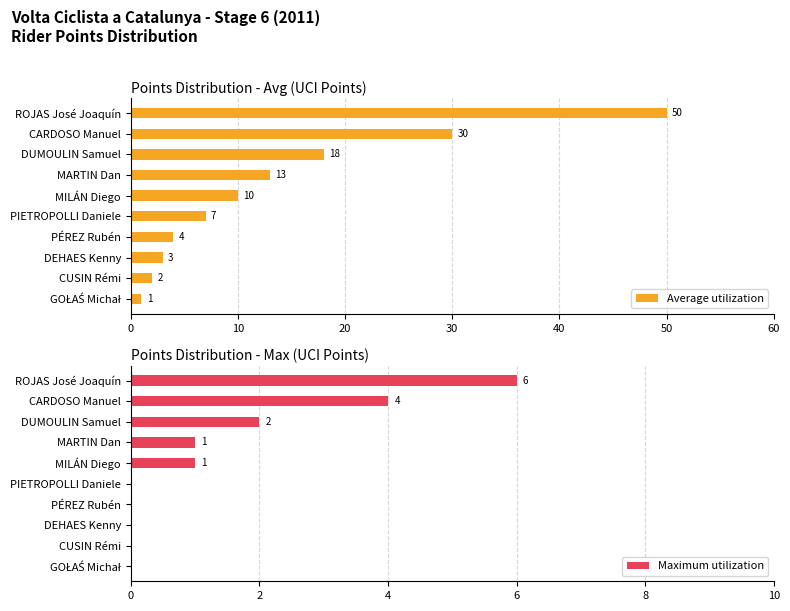

At how many categories does at least one series exceed 0?

10